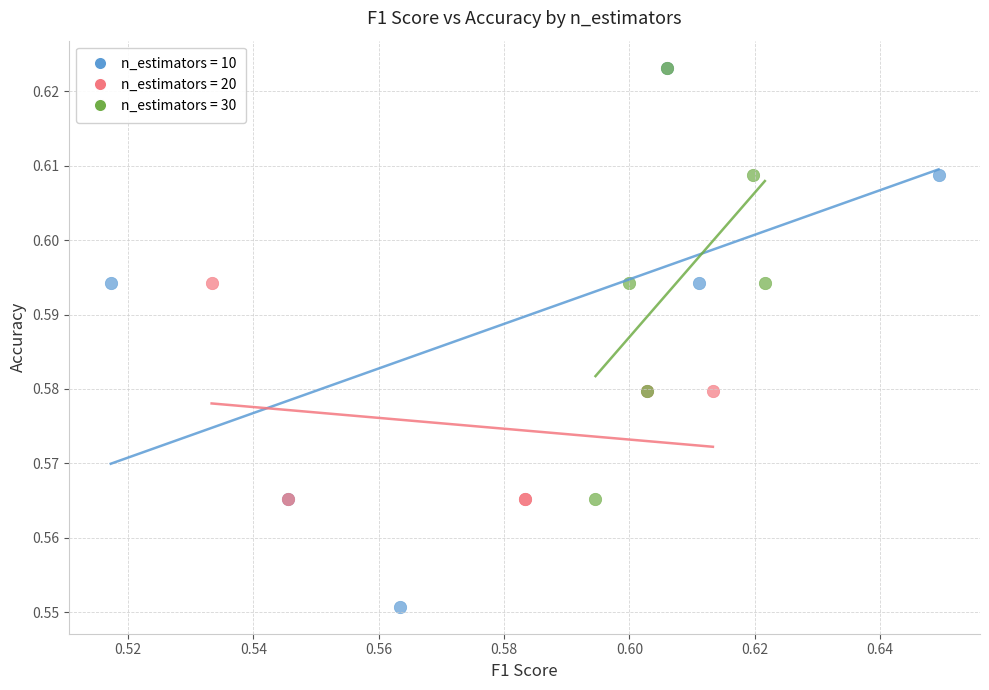

Which series has the widest spread of Y values?

n_estimators = 10